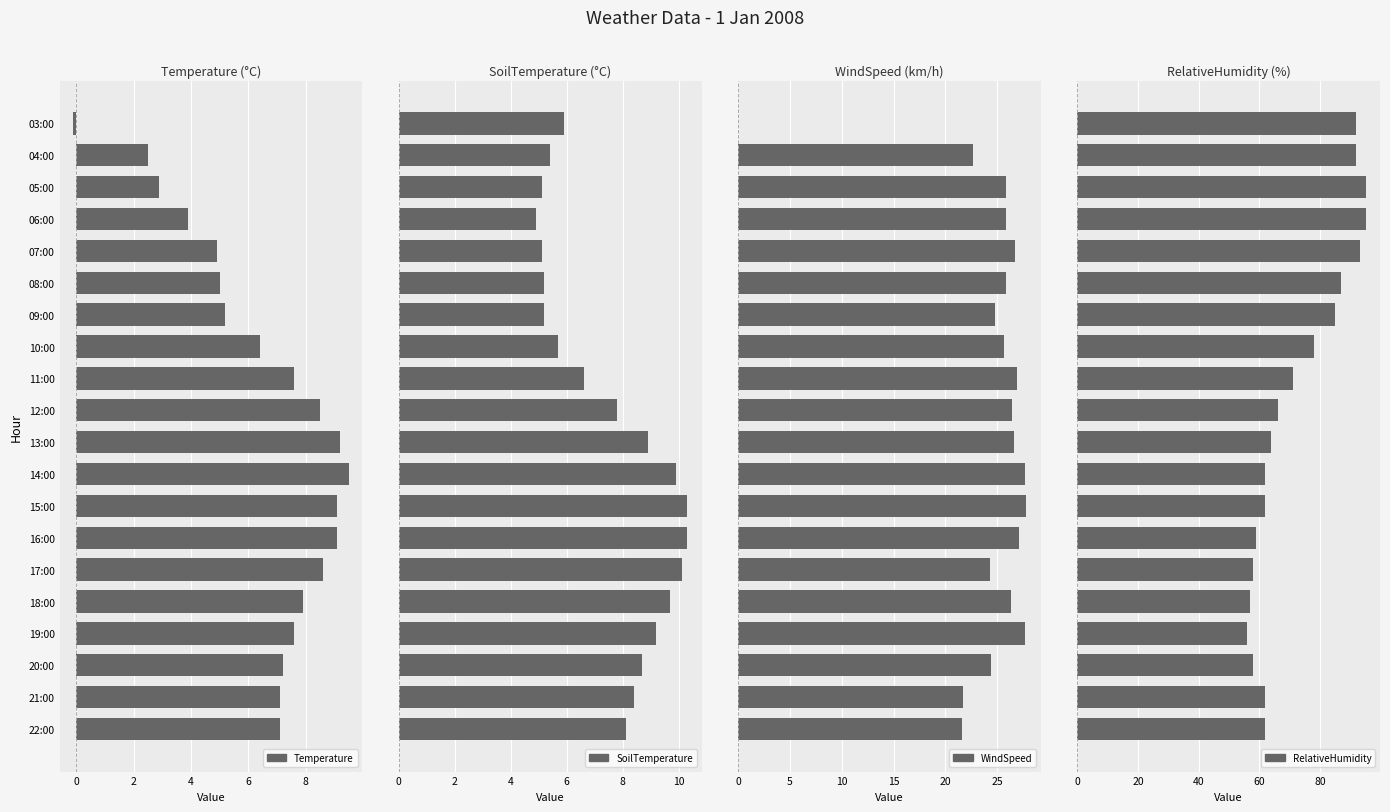

How many distinct data groups are displayed?

4